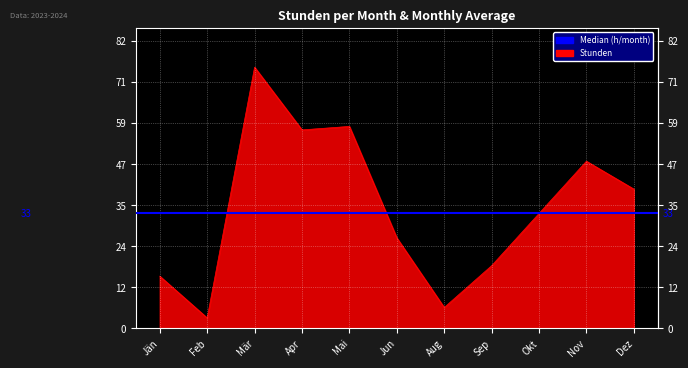

What is the difference between the maximum and second lowest values?

69